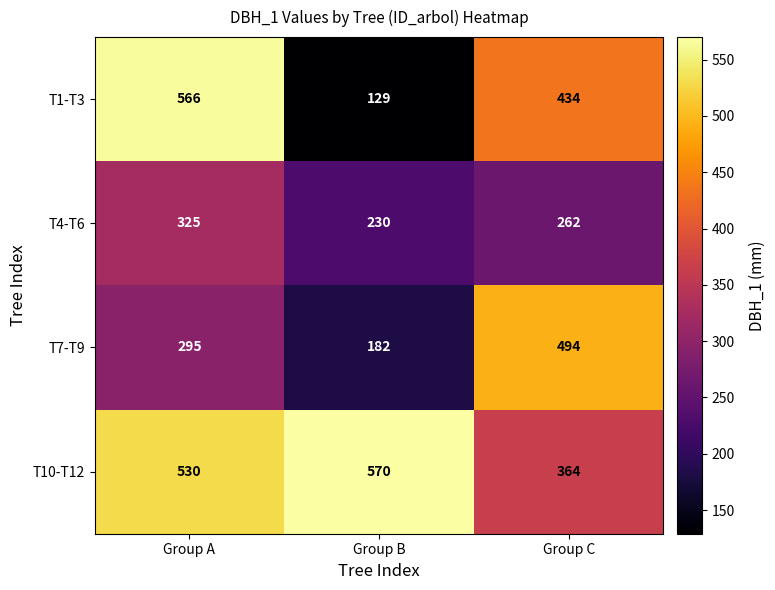

How many series are shown in this chart?

4